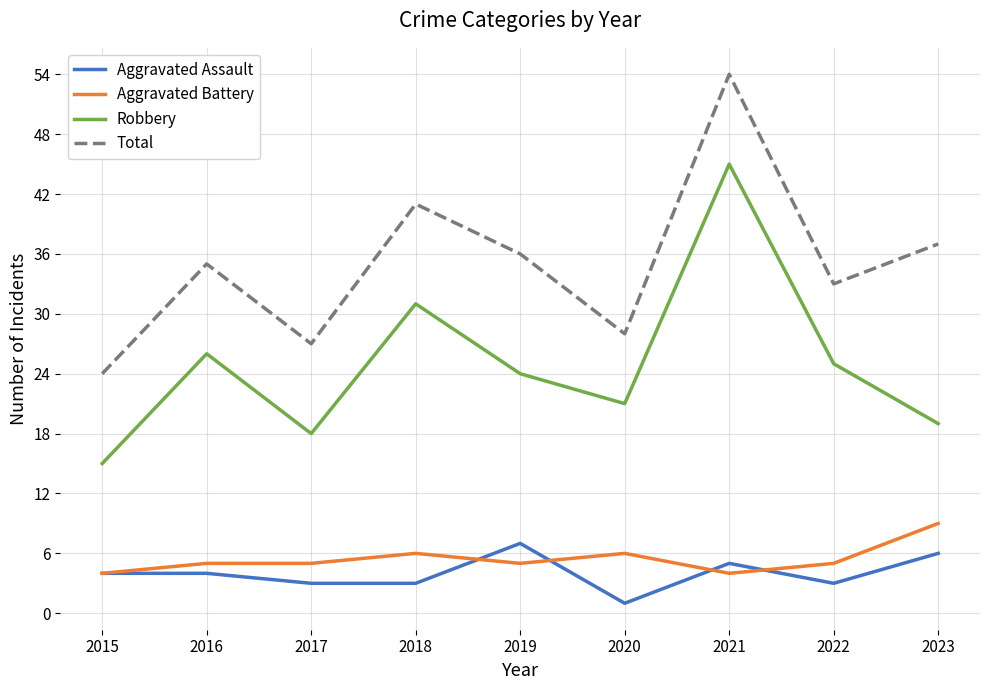

List the labels in order of Robbery value, largest first.

2021, 2018, 2016, 2022, 2019, 2020, 2023, 2017, 2015